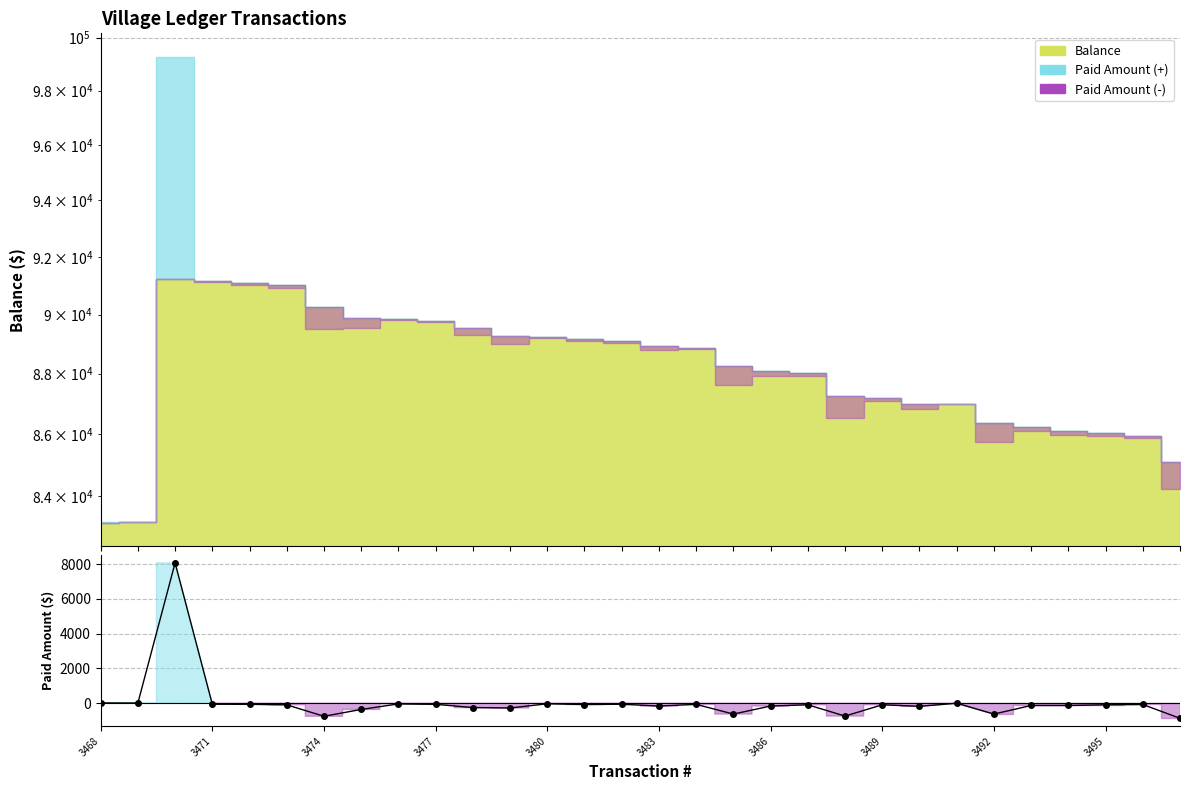

What is the minimum value shown in the chart?

-868.0